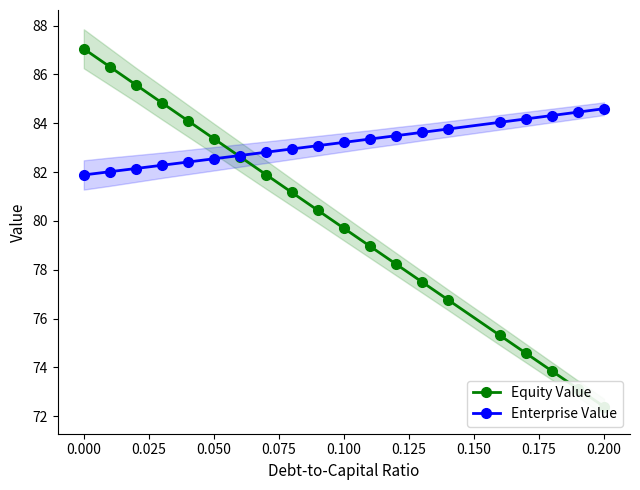

What is the lowest value of the Enterprise Value series?

81.9